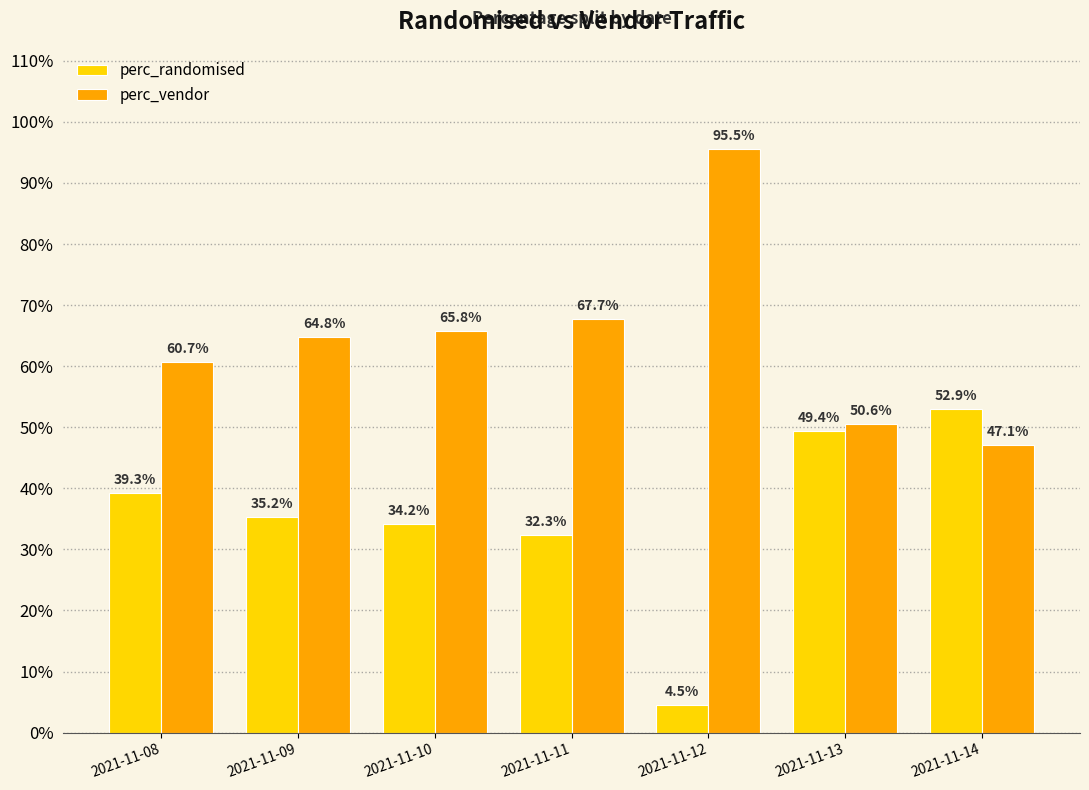

What is the average value of the perc_randomised series?

0.4